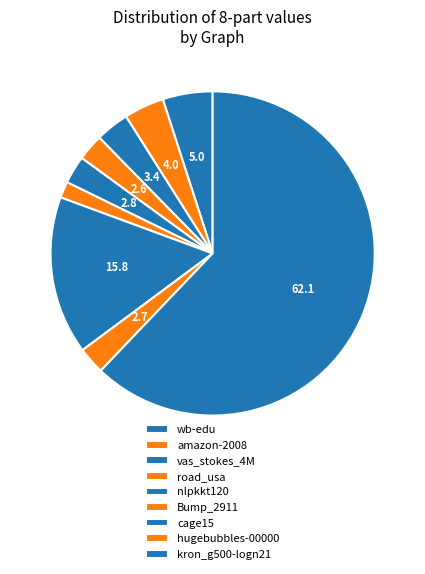

Approximately how many times larger is the value at Bump_2911 compared to vas_stokes_4M?

0.5